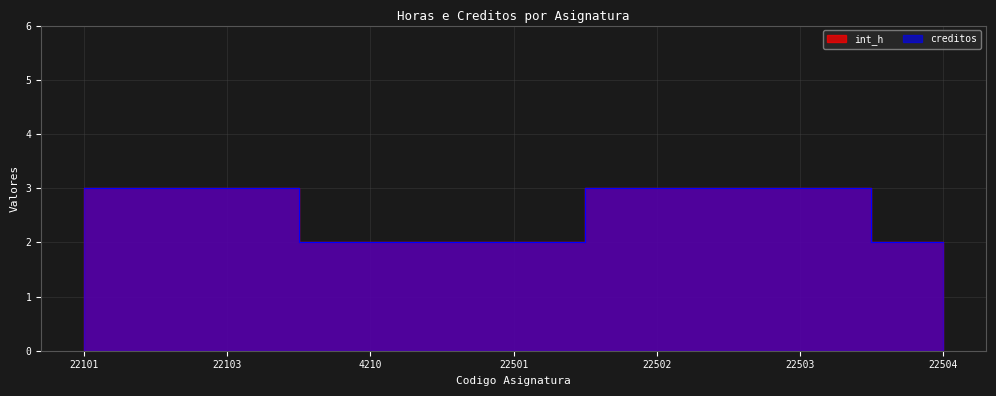

Reading left to right, what are all the values shown in this chart?

int_h: 3	3	2	2	3	3	2
creditos: 3	3	2	2	3	3	2